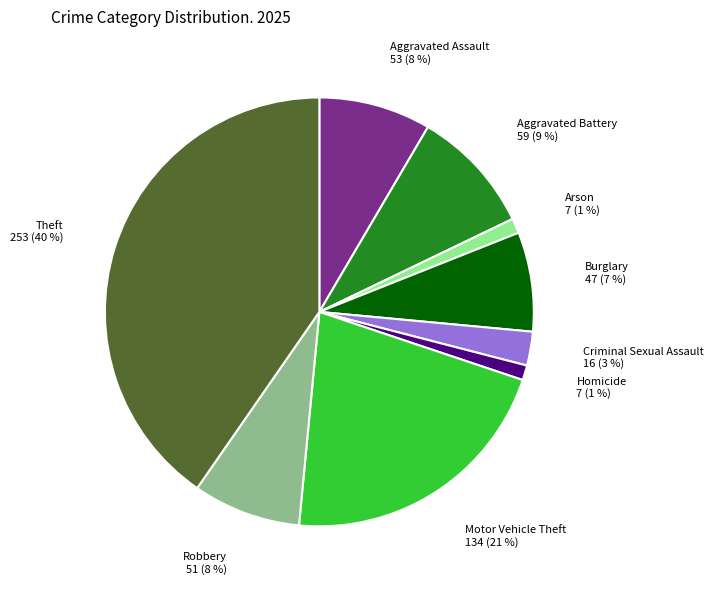

To the nearest percent, what is the average slice percentage?

11%